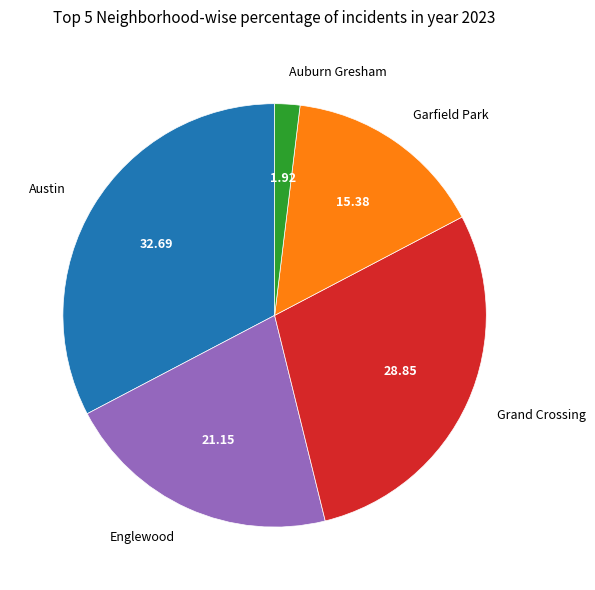

Which has a higher value, Austin or Auburn Gresham?

Austin